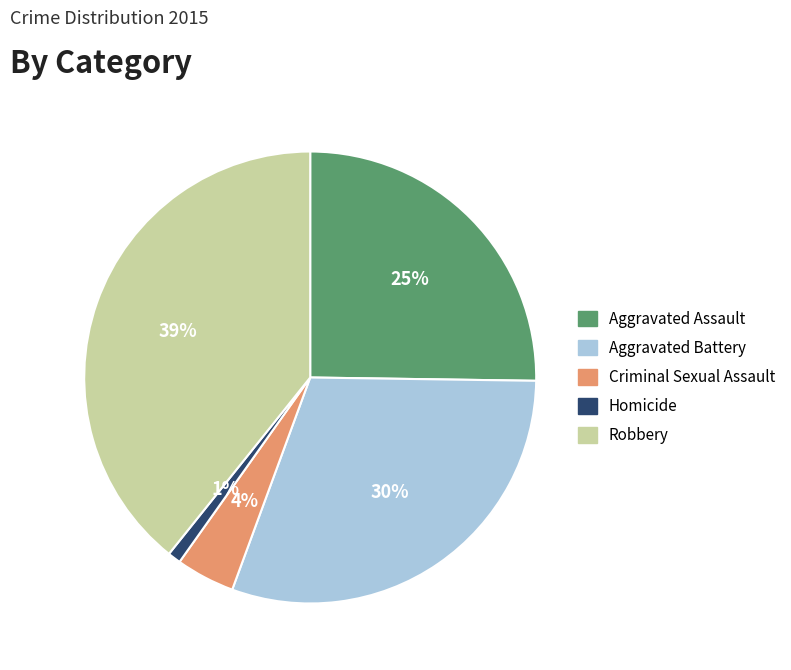

Approximately how many times larger is the value at Criminal Sexual Assault compared to Aggravated Assault?

0.2